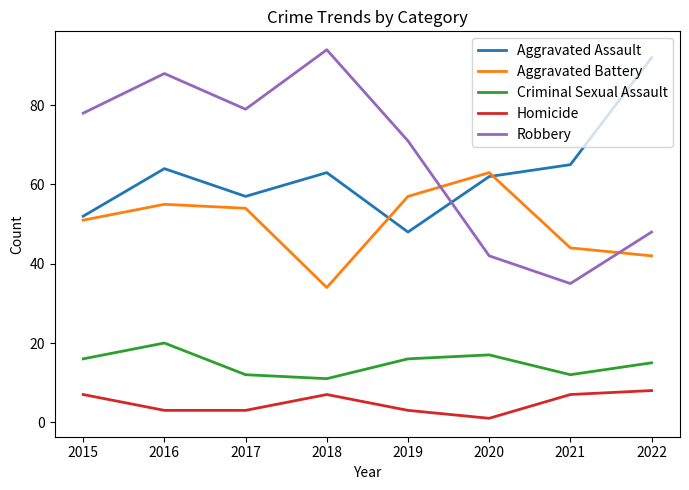

What is the difference between the highest and lowest values at 2021?

58